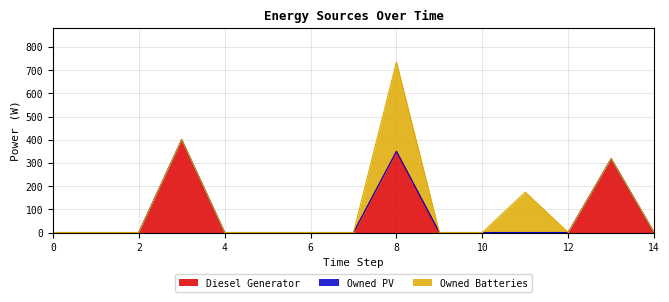

The value of Owned PV at 0 is 0. True or false?

True